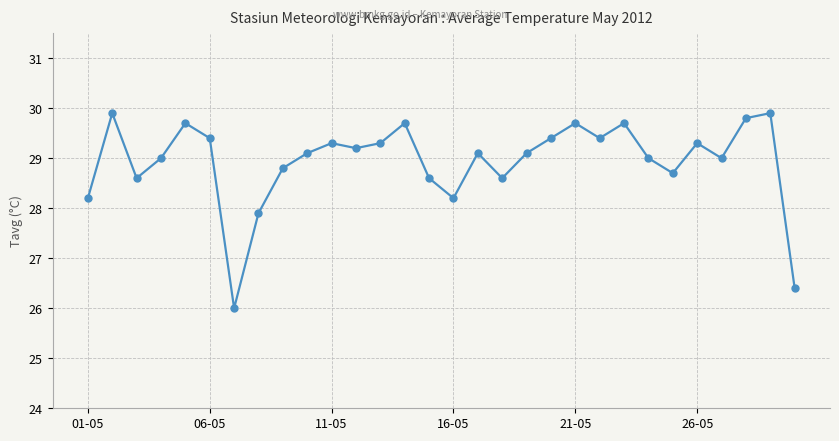

What is the minimum value shown in the chart?

26.0